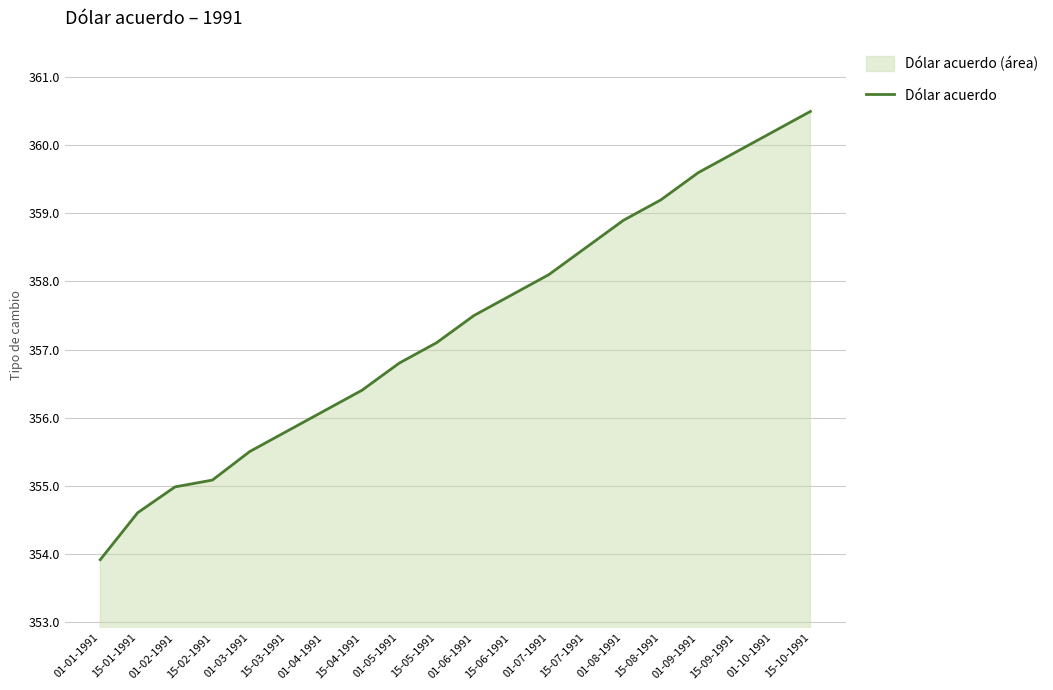

Reading left to right, transcribe all the data shown in this chart.

01-01-1991=353.9	15-01-1991=354.6	01-02-1991=355.0	15-02-1991=355.1	01-03-1991=355.5	15-03-1991=355.8	01-04-1991=356.1	15-04-1991=356.4	01-05-1991=356.8	15-05-1991=357.1	01-06-1991=357.5	15-06-1991=357.8	01-07-1991=358.1	15-07-1991=358.5	01-08-1991=358.9	15-08-1991=359.2	01-09-1991=359.6	15-09-1991=359.9	01-10-1991=360.2	15-10-1991=360.5